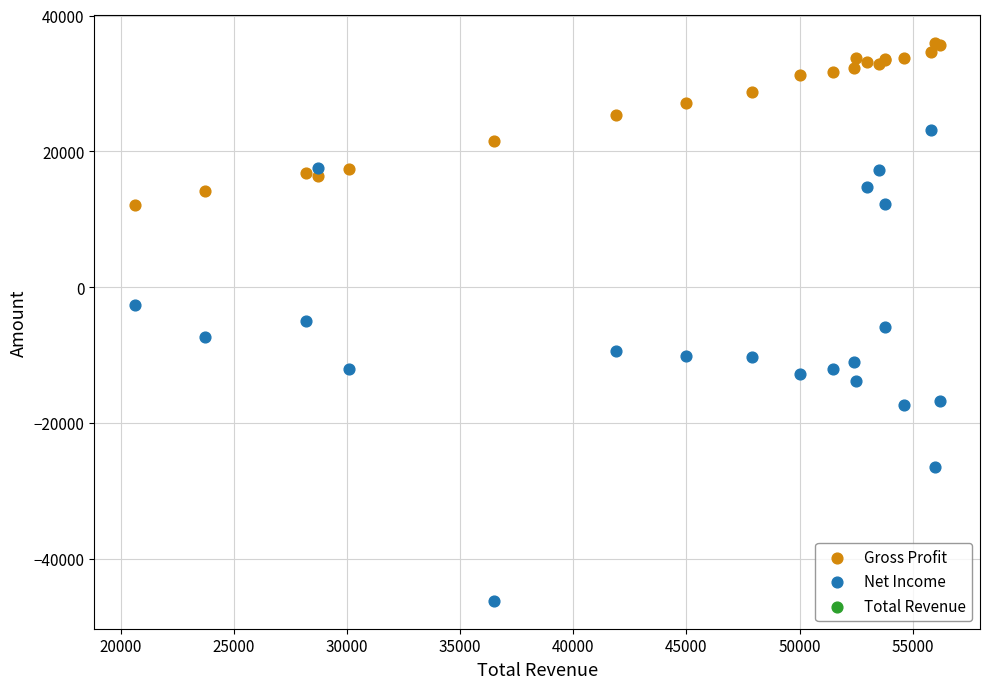

Which series contains the highest Y value?

Gross Profit